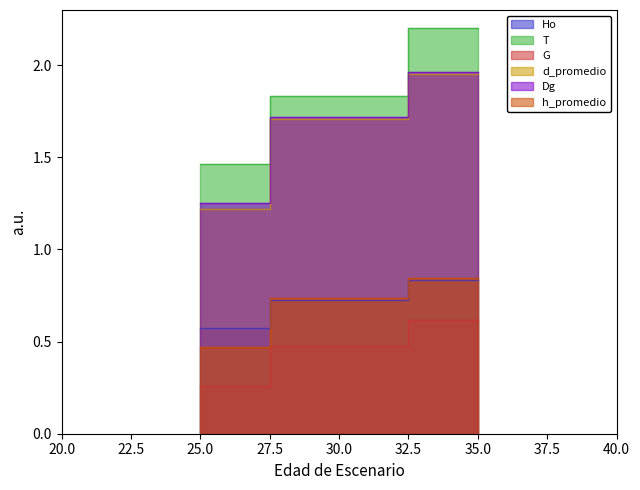

Which series has the largest total across all categories?

T